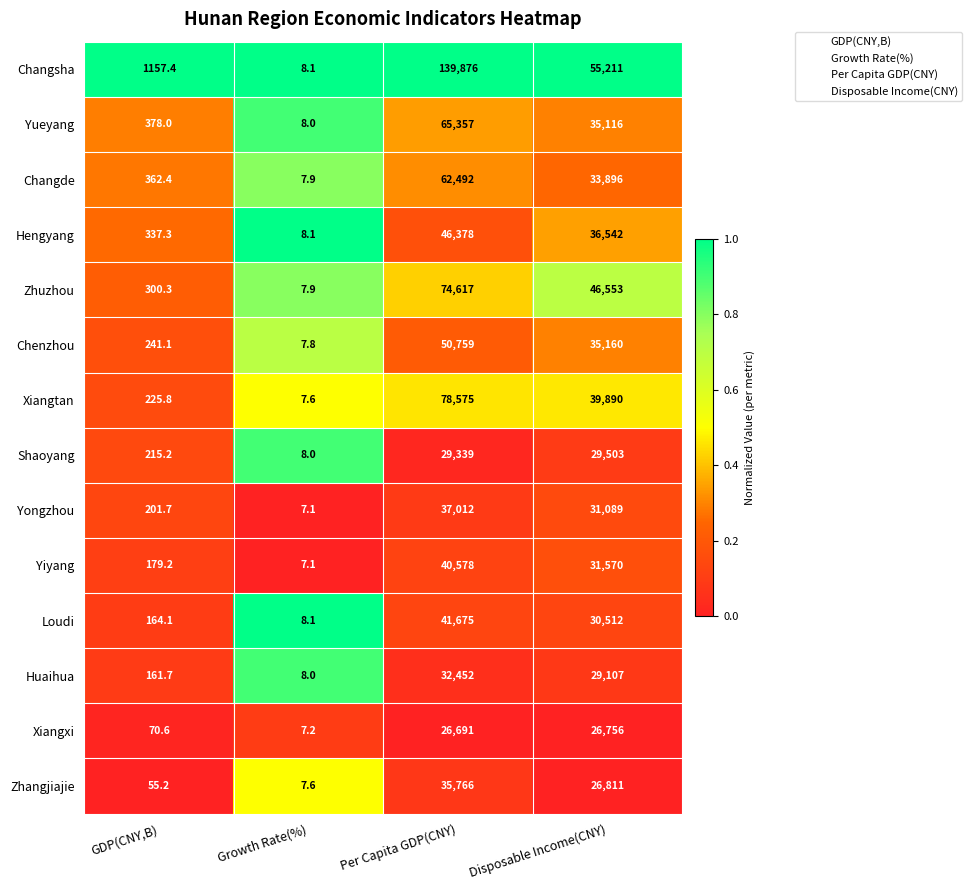

Which series has the widest spread of values?

Changsha